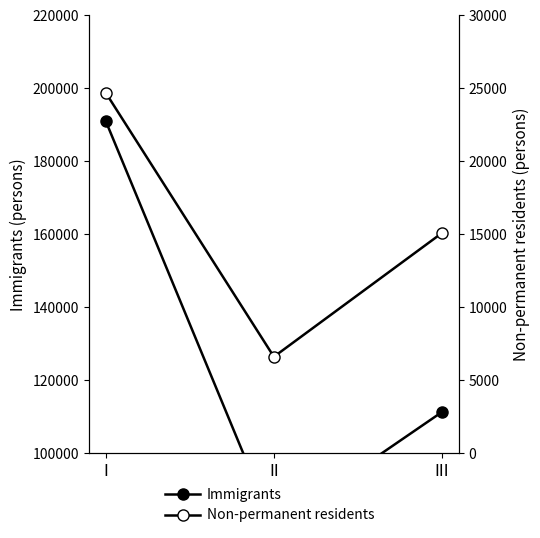

What is the average value of the Non-permanent residents series?

15465